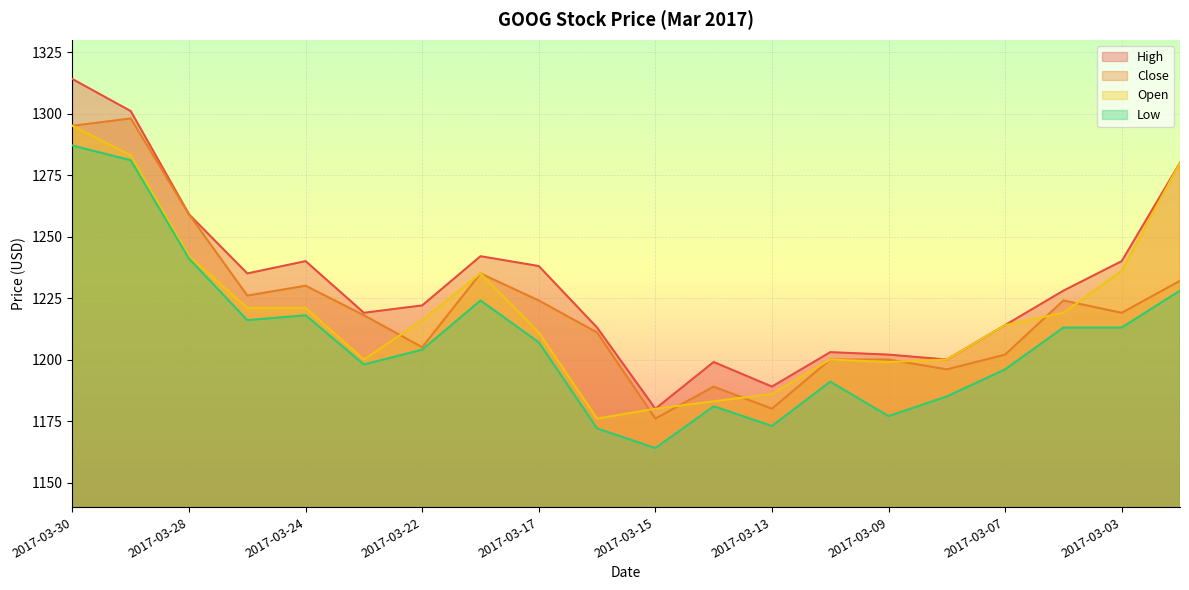

What is the smallest value displayed?

1164